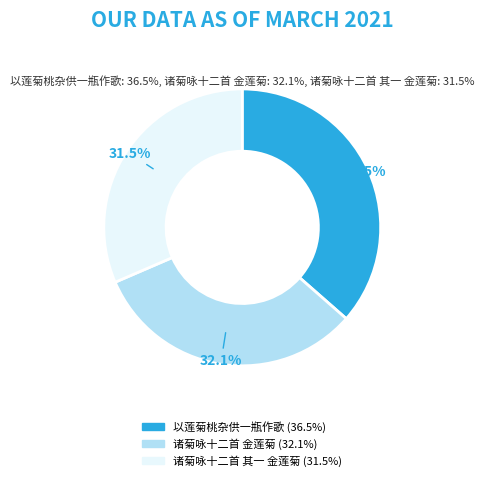

How many slices are in this pie chart?

3